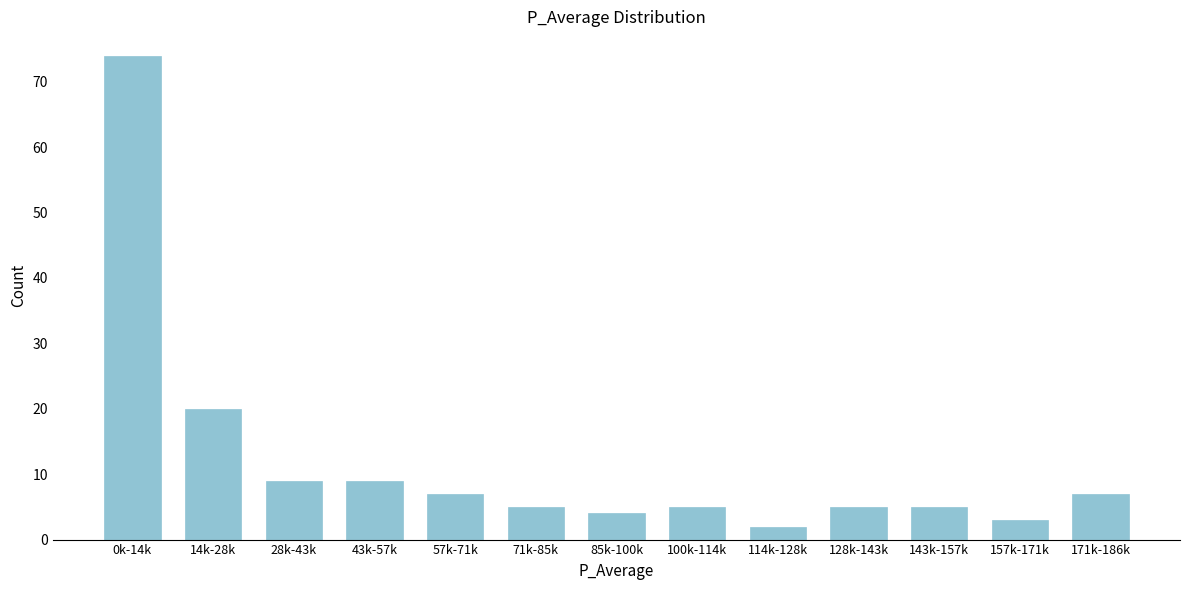

Reading left to right, transcribe all the data shown in this chart.

0k-14k=74	14k-28k=20	28k-43k=9	43k-57k=9	57k-71k=7	71k-85k=5	85k-100k=4	100k-114k=5	114k-128k=2	128k-143k=5	143k-157k=5	157k-171k=3	171k-186k=7